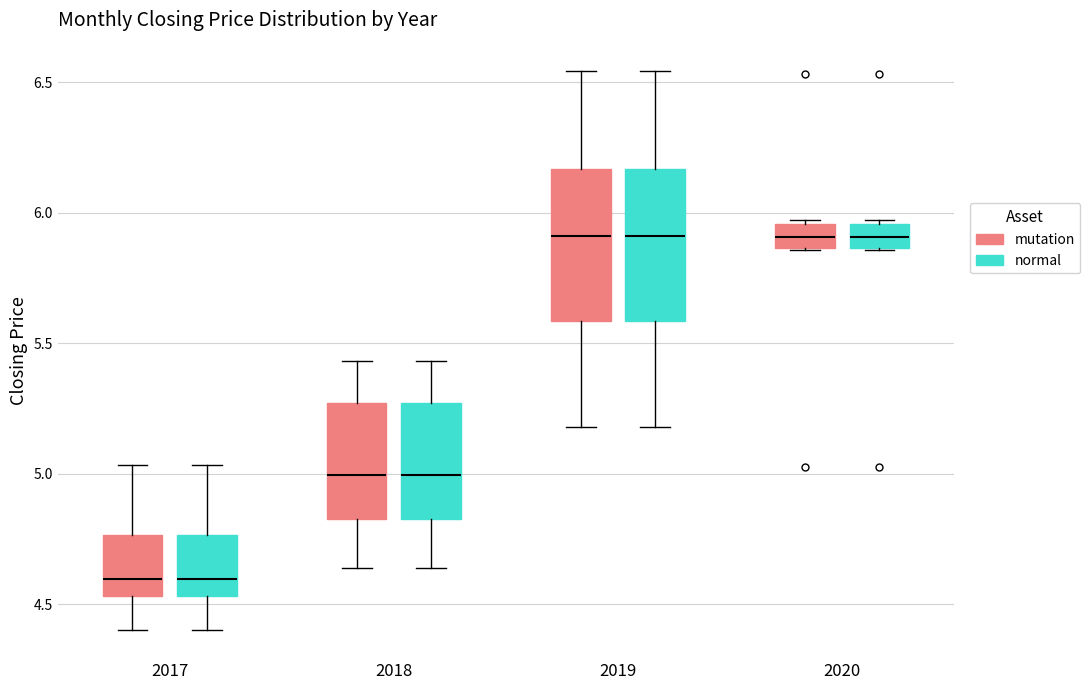

Where does the upper whisker of the box for 2019 (mutation) end on the y-axis? The values are not printed on the chart, so give them approximately, as read against the axis.

6.55